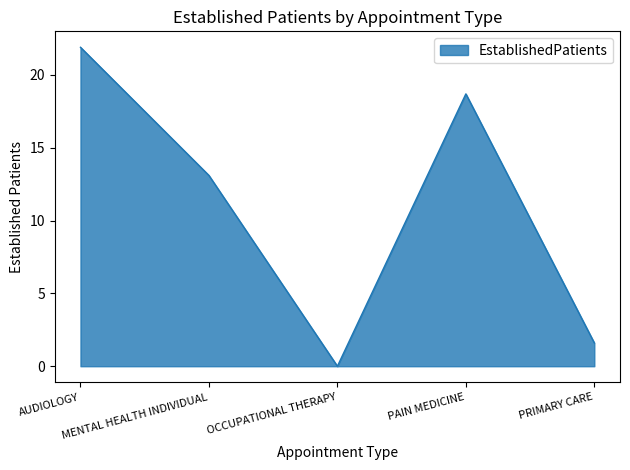

Is it true that the value at AUDIOLOGY is 7.7?

False